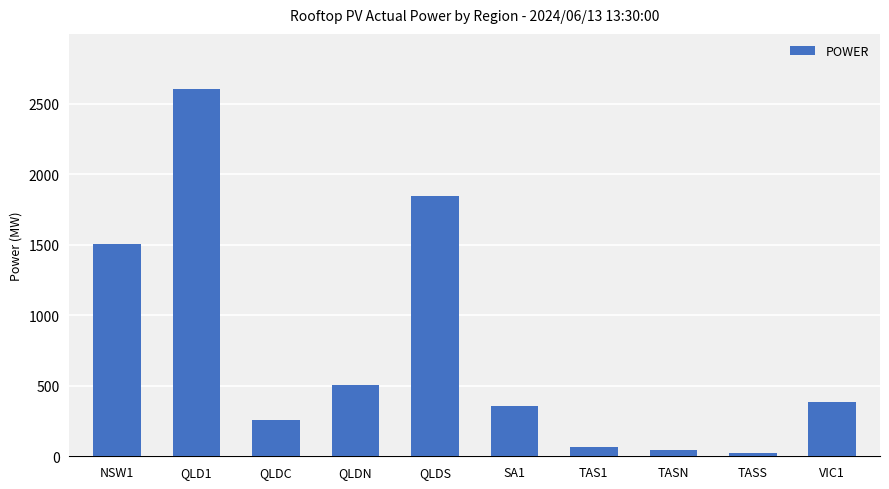

What is the difference between the maximum and second lowest values?

2563.7